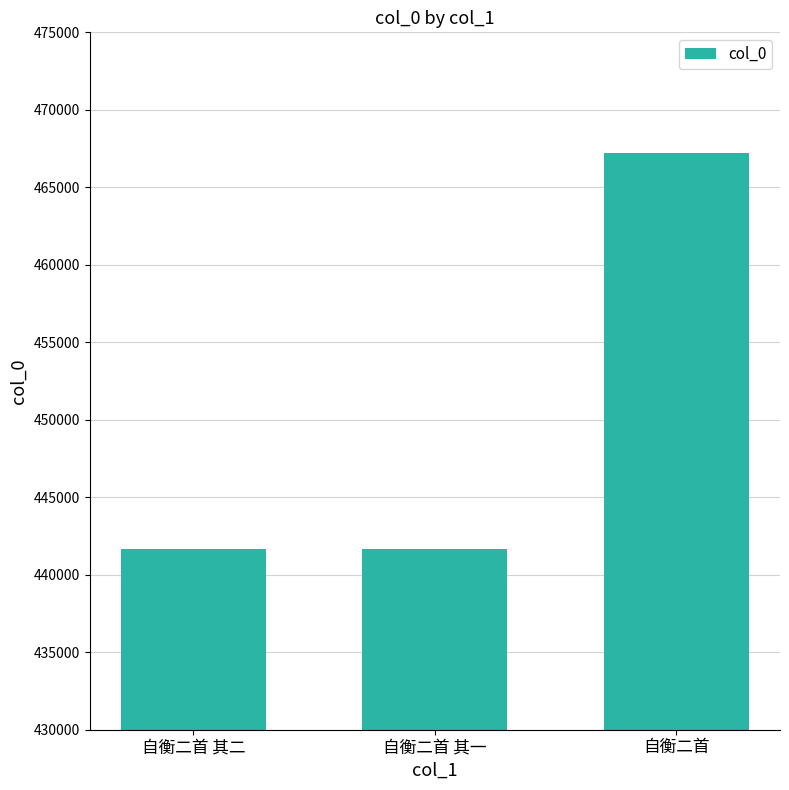

Is it true that the value at 自衡二首 is 281247?

False